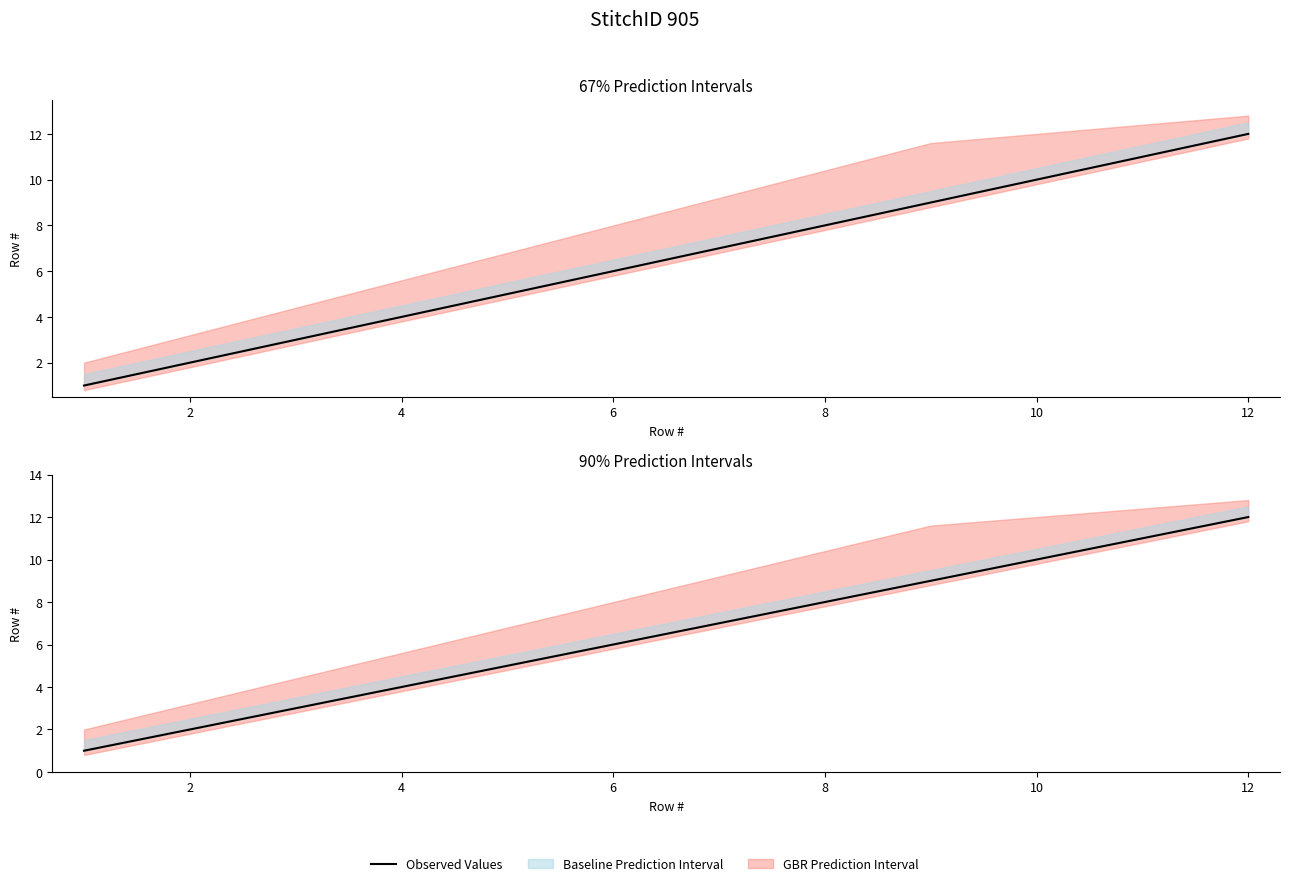

What is the difference between the second highest and second lowest values?

9